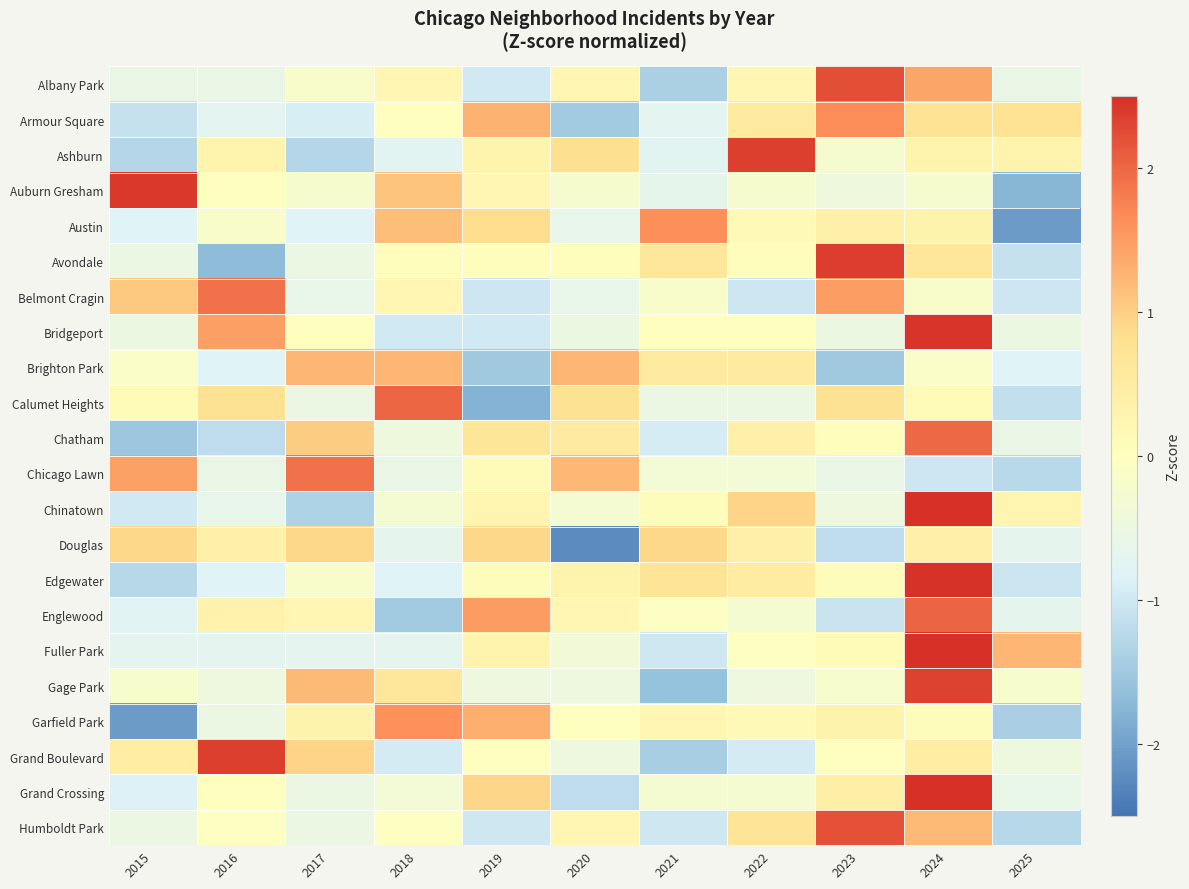

Reading right to left, what are all the values shown in this chart?

Albany Park: 2025=-0.6	2024=1.4	2023=2.2	2022=0.2	2021=-1.4	2020=0.2	2019=-1.0	2018=0.2	2017=-0.2	2016=-0.6	2015=-0.6
Armour Square: 2025=0.7	2024=0.7	2023=1.6	2022=0.5	2021=-0.7	2020=-1.5	2019=1.3	2018=0.0	2017=-0.9	2016=-0.7	2015=-1.1
Ashburn: 2025=0.3	2024=0.3	2023=-0.2	2022=2.4	2021=-0.8	2020=0.8	2019=0.3	2018=-0.8	2017=-1.3	2016=0.3	2015=-1.3
Auburn Gresham: 2025=-1.8	2024=-0.2	2023=-0.4	2022=-0.2	2021=-0.7	2020=-0.2	2019=0.2	2018=1.1	2017=-0.2	2016=0.0	2015=2.4
Austin: 2025=-2.1	2024=0.3	2023=0.4	2022=0.1	2021=1.6	2020=-0.6	2019=0.9	2018=1.2	2017=-0.8	2016=-0.2	2015=-0.8
Avondale: 2025=-1.1	2024=0.6	2023=2.4	2022=0.1	2021=0.6	2020=0.1	2019=0.1	2018=0.1	2017=-0.5	2016=-1.7	2015=-0.5
Belmont Cragin: 2025=-1.0	2024=-0.2	2023=1.5	2022=-1.0	2021=-0.2	2020=-0.6	2019=-1.0	2018=0.2	2017=-0.6	2016=1.9	2015=1.1
Bridgeport: 2025=-0.5	2024=2.4	2023=-0.5	2022=0.0	2021=0.0	2020=-0.5	2019=-1.0	2018=-1.0	2017=0.0	2016=1.5	2015=-0.5
Brighton Park: 2025=-0.8	2024=-0.1	2023=-1.5	2022=0.6	2021=0.6	2020=1.2	2019=-1.5	2018=1.2	2017=1.2	2016=-0.8	2015=-0.1
Calumet Heights: 2025=-1.1	2024=0.1	2023=0.7	2022=-0.5	2021=-0.5	2020=0.7	2019=-1.8	2018=2.0	2017=-0.5	2016=0.7	2015=0.1
Chatham: 2025=-0.6	2024=2.0	2023=0.0	2022=0.4	2021=-0.9	2020=0.5	2019=0.7	2018=-0.4	2017=1.0	2016=-1.2	2015=-1.5
Chicago Lawn: 2025=-1.2	2024=-1.0	2023=-0.6	2022=-0.3	2021=-0.3	2020=1.2	2019=0.1	2018=-0.6	2017=1.9	2016=-0.6	2015=1.4
Chinatown: 2025=0.2	2024=2.5	2023=-0.5	2022=0.9	2021=0.1	2020=-0.3	2019=0.2	2018=-0.3	2017=-1.3	2016=-0.6	2015=-1.0
Douglas: 2025=-0.7	2024=0.4	2023=-1.2	2022=0.4	2021=0.9	2020=-2.2	2019=0.9	2018=-0.7	2017=0.9	2016=0.4	2015=0.9
Edgewater: 2025=-1.0	2024=2.5	2023=0.1	2022=0.5	2021=0.7	2020=0.3	2019=0.1	2018=-0.8	2017=-0.2	2016=-0.8	2015=-1.3
Englewood: 2025=-0.7	2024=2.0	2023=-1.1	2022=-0.3	2021=-0.1	2020=0.2	2019=1.5	2018=-1.5	2017=0.2	2016=0.3	2015=-0.8
Fuller Park: 2025=1.2	2024=2.5	2023=0.1	2022=-0.0	2021=-1.0	2020=-0.4	2019=0.3	2018=-0.7	2017=-0.7	2016=-0.7	2015=-0.7
Gage Park: 2025=-0.2	2024=2.3	2023=-0.2	2022=-0.5	2021=-1.6	2020=-0.5	2019=-0.5	2018=0.6	2017=1.2	2016=-0.5	2015=-0.2
Garfield Park: 2025=-1.4	2024=0.1	2023=0.3	2022=0.1	2021=0.2	2020=0.0	2019=1.3	2018=1.6	2017=0.3	2016=-0.5	2015=-2.1
Grand Boulevard: 2025=-0.5	2024=0.5	2023=0.0	2022=-0.9	2021=-1.4	2020=-0.5	2019=0.0	2018=-0.9	2017=0.9	2016=2.3	2015=0.5
Grand Crossing: 2025=-0.6	2024=2.6	2023=0.4	2022=-0.3	2021=-0.3	2020=-1.2	2019=0.9	2018=-0.3	2017=-0.5	2016=0.0	2015=-0.9
Humboldt Park: 2025=-1.3	2024=1.2	2023=2.2	2022=0.7	2021=-1.0	2020=0.2	2019=-1.0	2018=-0.0	2017=-0.5	2016=-0.0	2015=-0.5